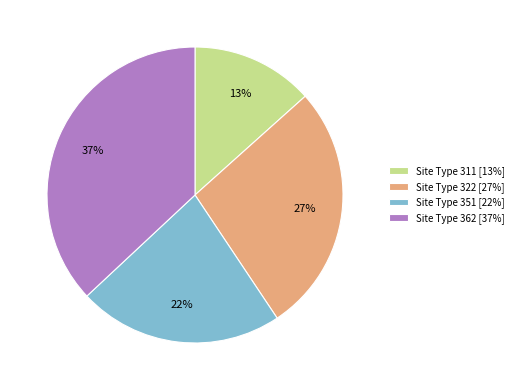

To the nearest percent, what is the average slice percentage?

25%